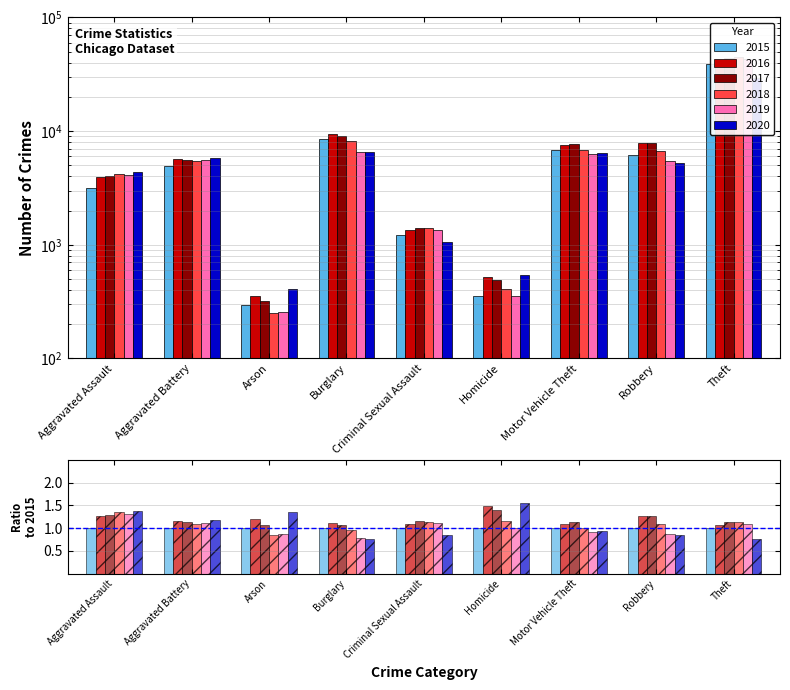

Does the chart contain any negative values?

No